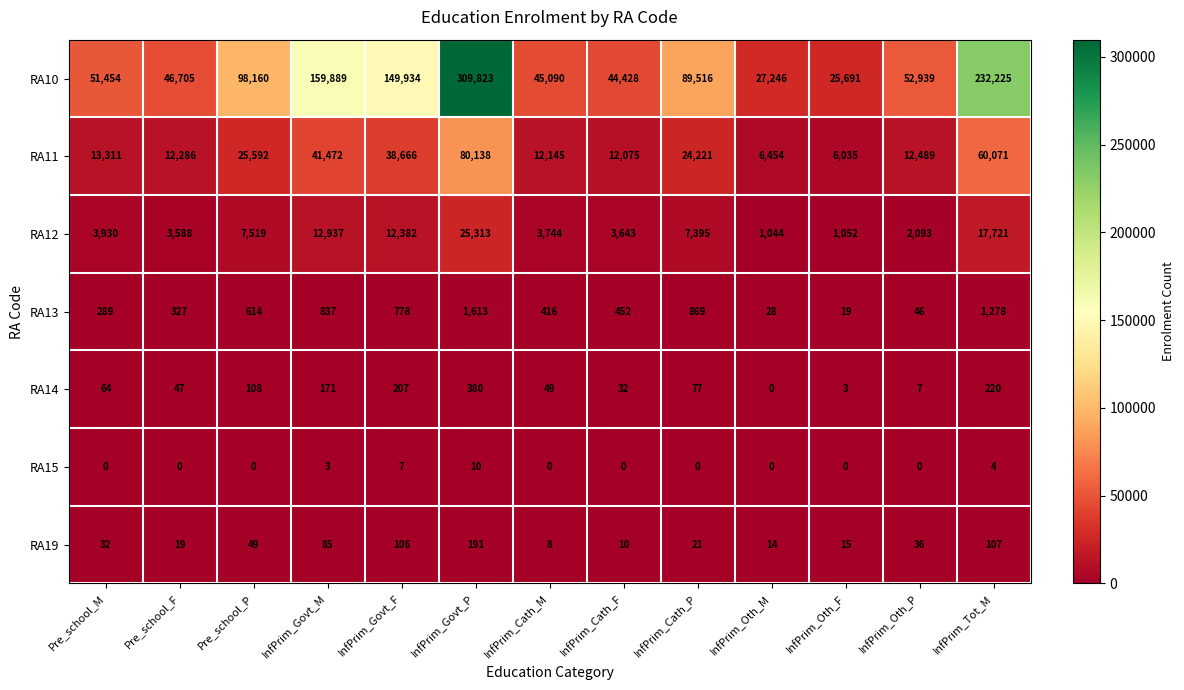

List the series in order of their peak value, lowest first.

RA15, RA19, RA14, RA13, RA12, RA11, RA10